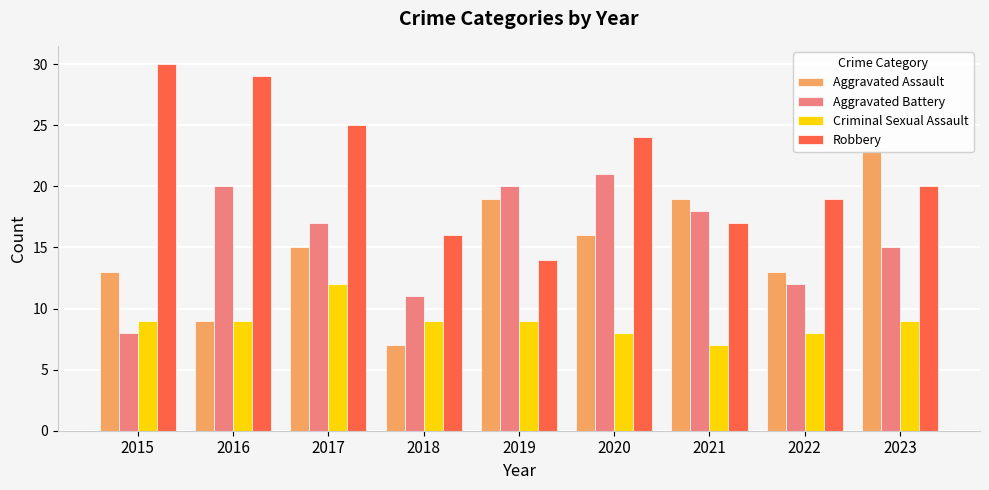

What are all the series names shown in the legend?

Aggravated Assault, Aggravated Battery, Criminal Sexual Assault, Robbery